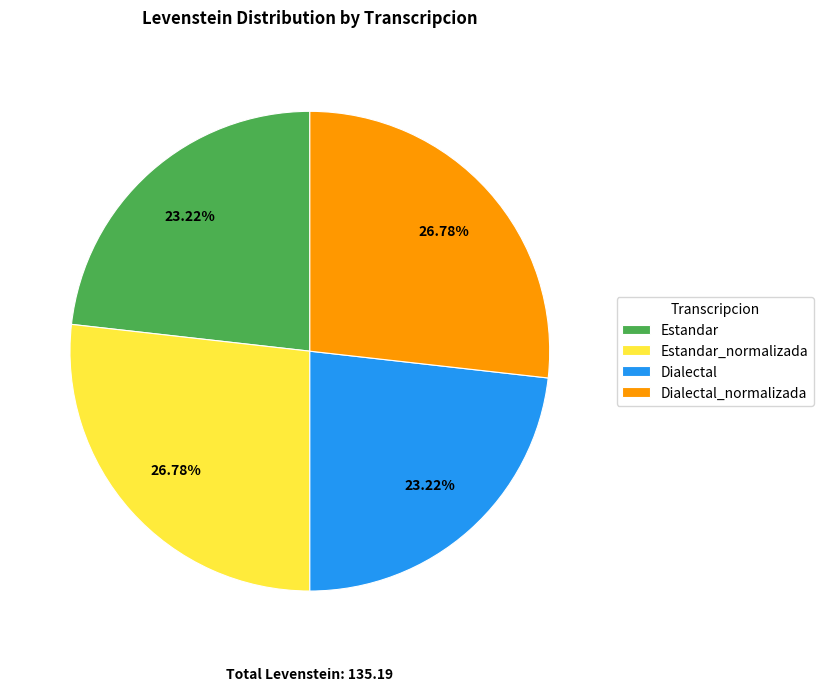

Between Dialectal_normalizada and Estandar, which is larger?

Dialectal_normalizada